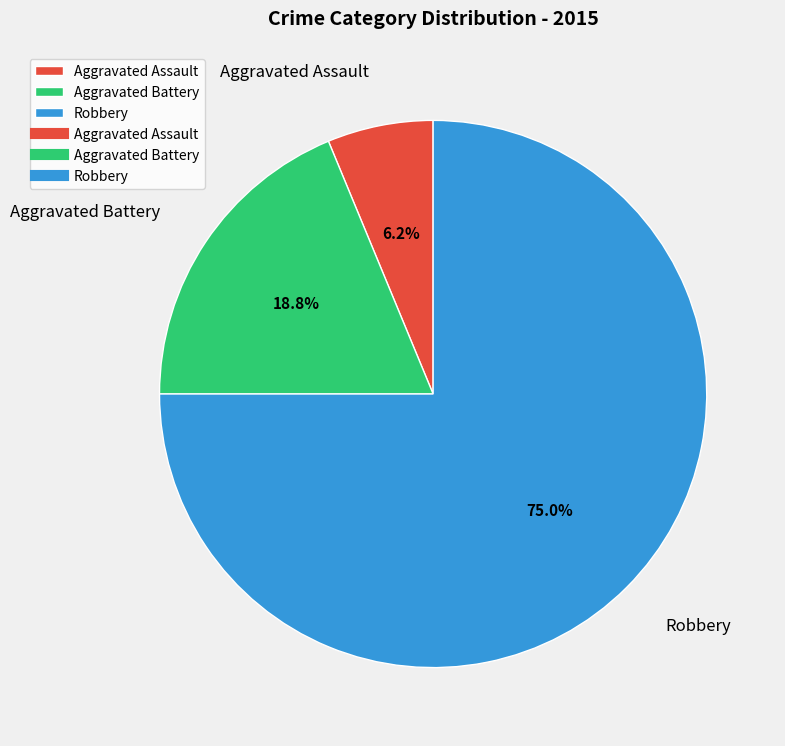

What portion of the pie excludes Aggravated Battery?

81.2%